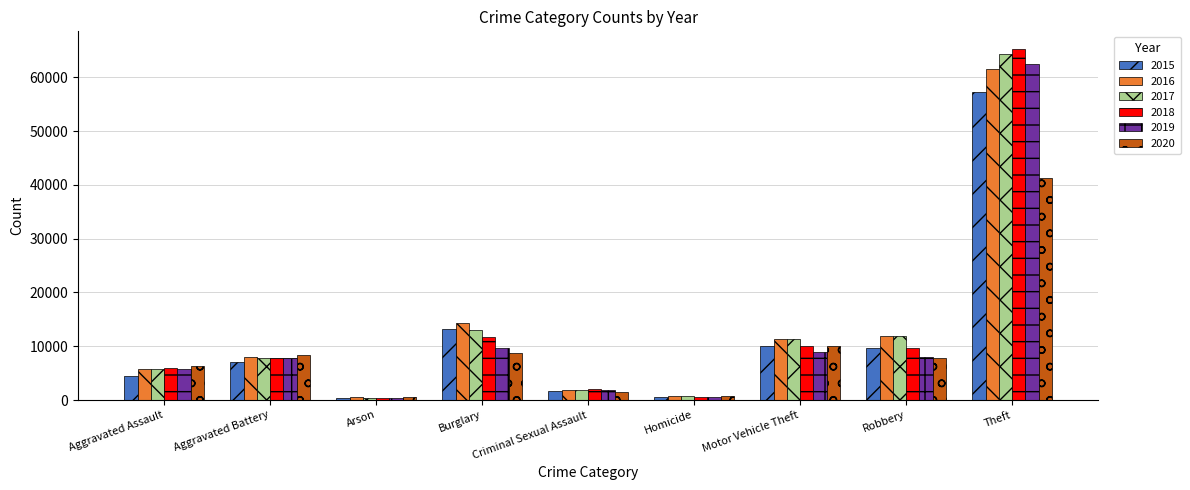

How many distinct data groups are displayed?

6